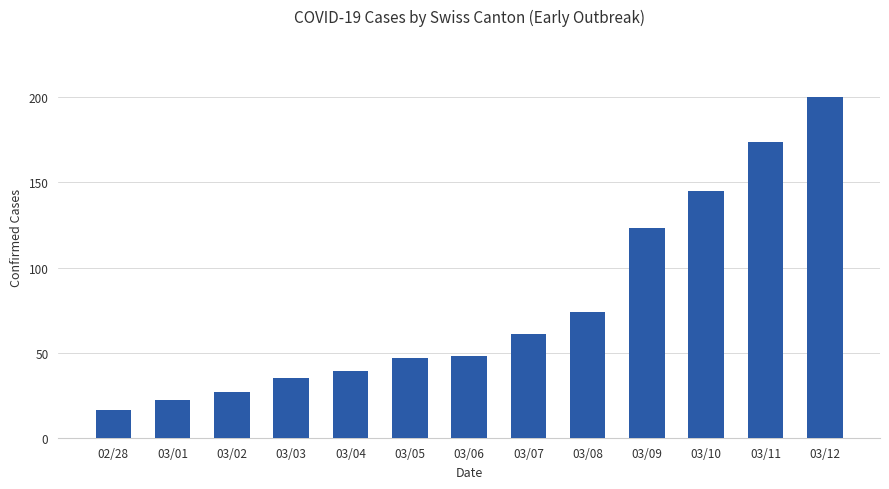

Which has a higher value, 03/07 or 03/06?

03/07